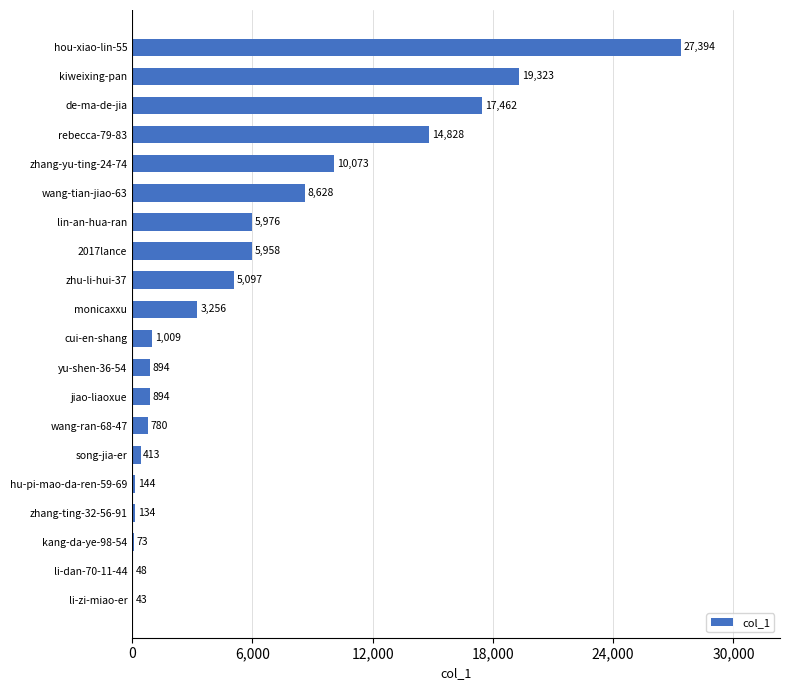

Between hou-xiao-lin-55 and lin-an-hua-ran, which is larger?

hou-xiao-lin-55